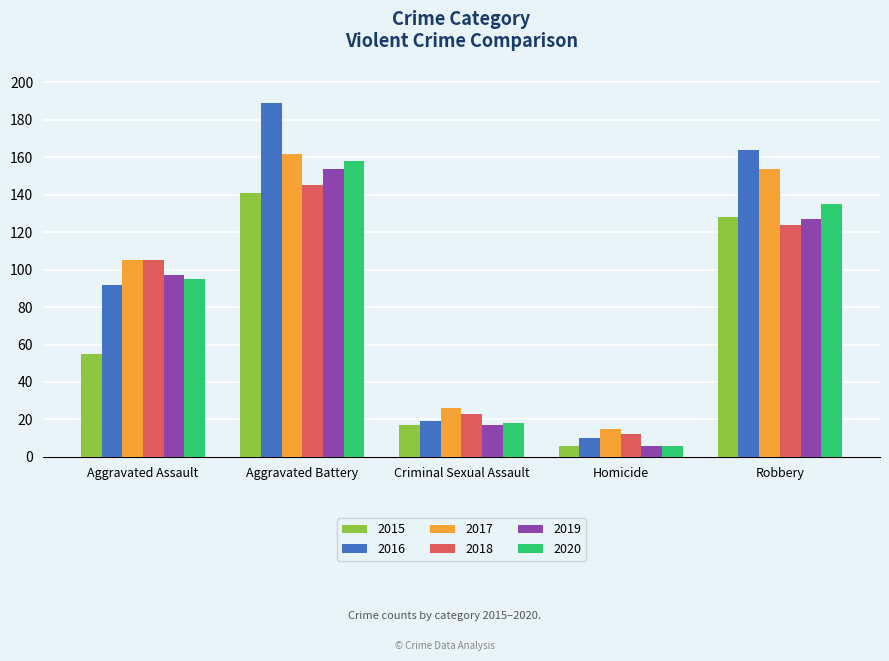

Reading right to left, transcribe all the data shown in this chart.

2015: 128	6	17	141	55
2016: 164	10	19	189	92
2017: 154	15	26	162	105
2018: 124	12	23	145	105
2019: 127	6	17	154	97
2020: 135	6	18	158	95